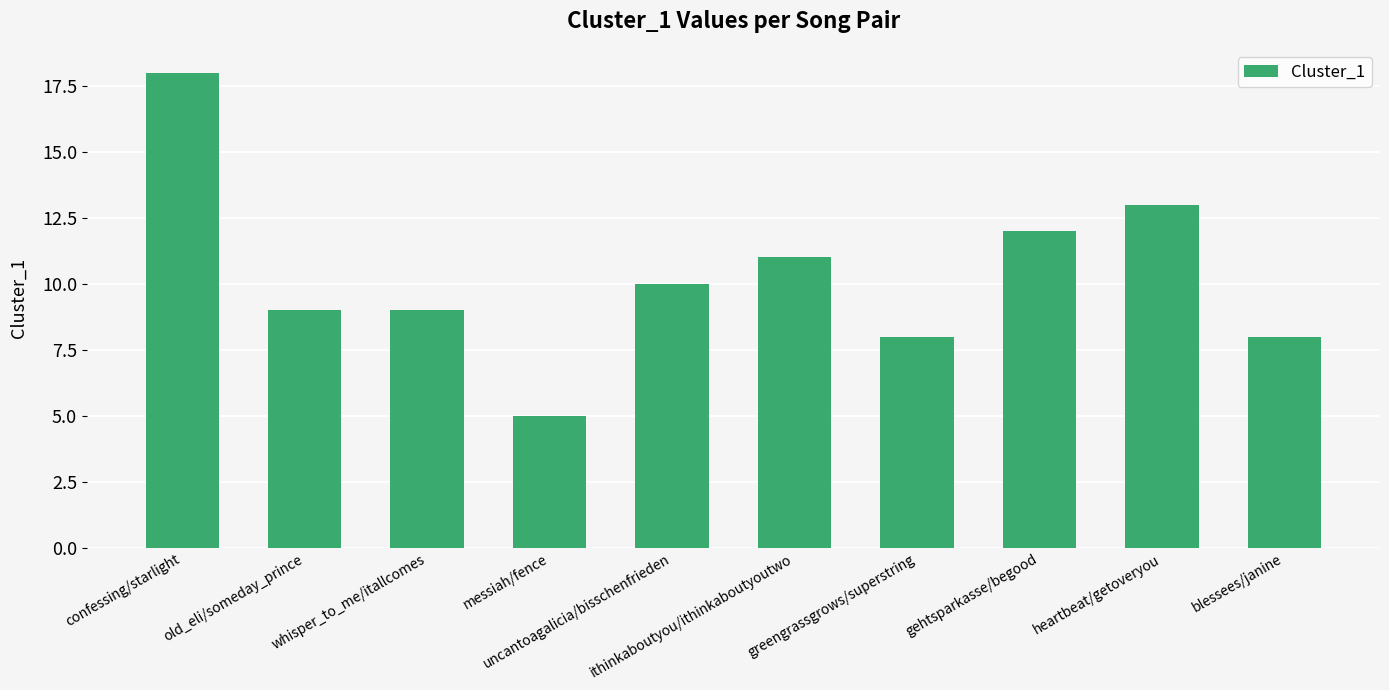

What is the sum of the values at heartbeat/getoveryou and ithinkaboutyou/ithinkaboutyoutwo?

24